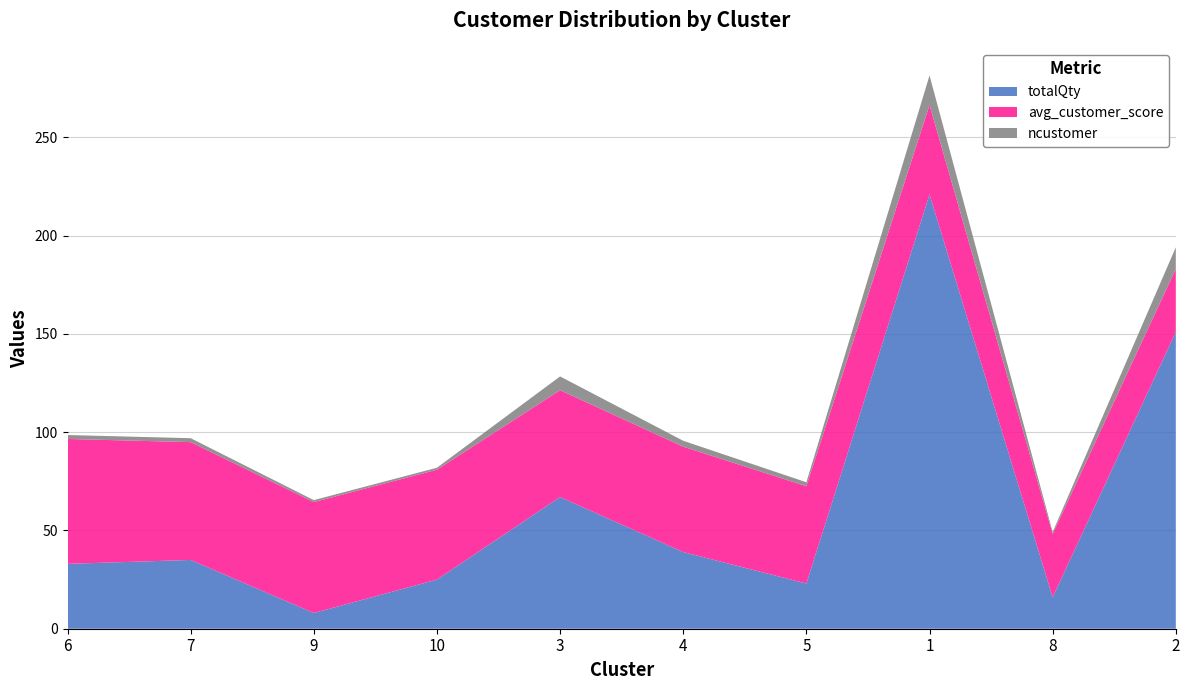

Reading right to left, list all the values displayed in this chart.

totalQty: 2=151.0	8=16.0	1=221.0	5=23.0	4=39.0	3=67.0	10=25.0	9=8.0	7=35.0	6=33.0
avg_customer_score: 2=32.1	8=32.2	1=45.5	5=49.5	4=53.6	3=54.4	10=55.9	9=56.4	7=59.9	6=63.6
ncustomer: 2=11.0	8=1.0	1=15.0	5=2.0	4=3.0	3=7.0	10=1.0	9=1.0	7=2.0	6=2.0